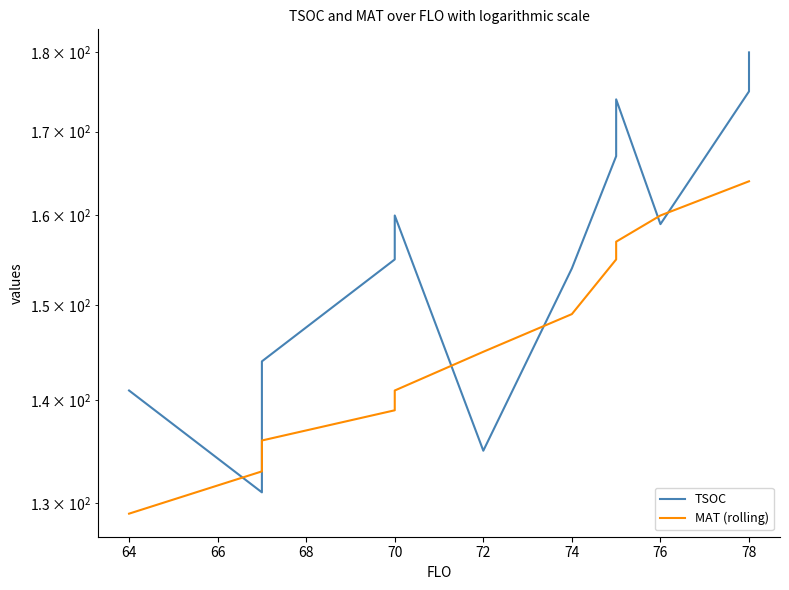

True or false: MAT (rolling) and TSOC intersect in this chart.

True